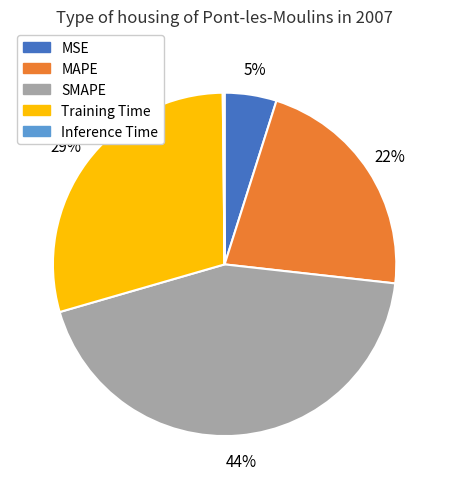

What is the largest slice in the pie chart?

SMAPE